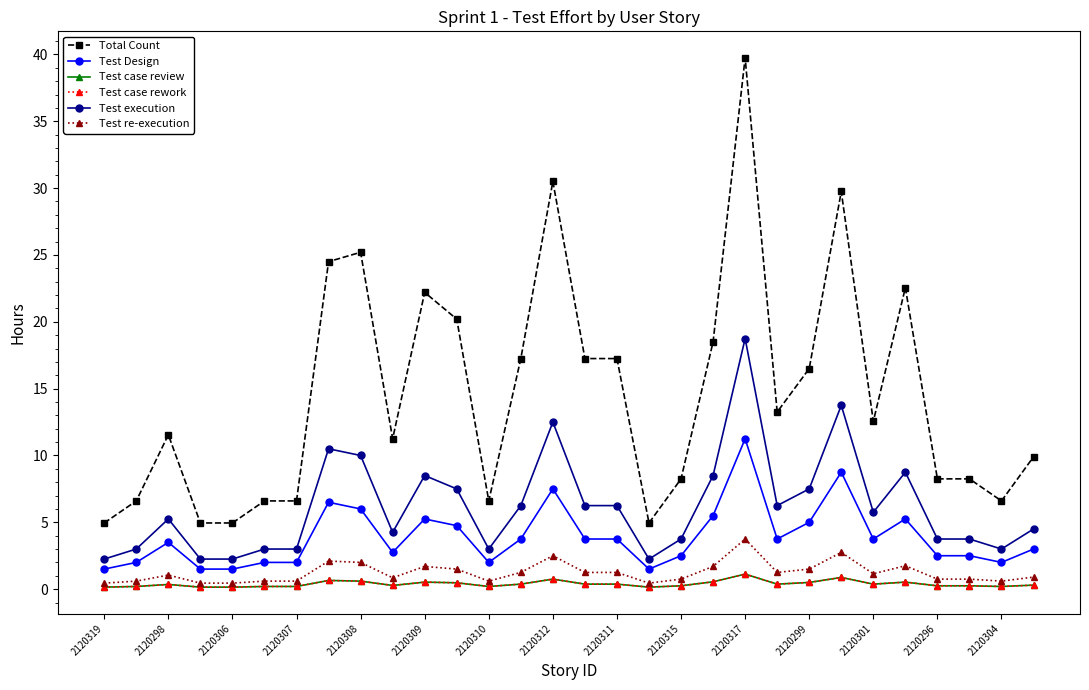

In Total Count, how many points are higher than both neighbors (excluding endpoints)?

7